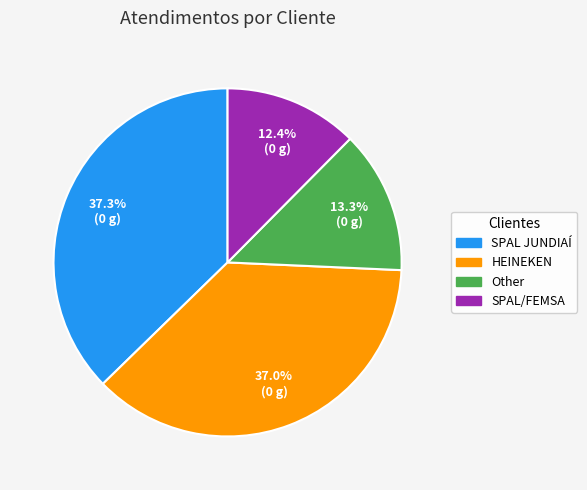

The Other slice represents 6% of the pie. True or false?

False